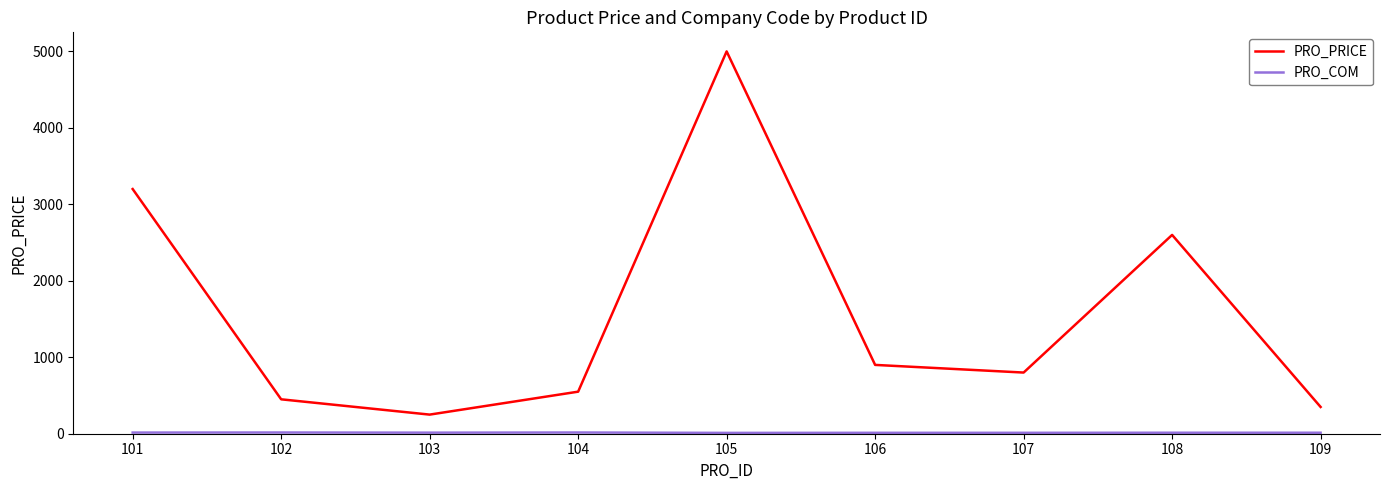

What is the maximum value shown in the chart?

5000